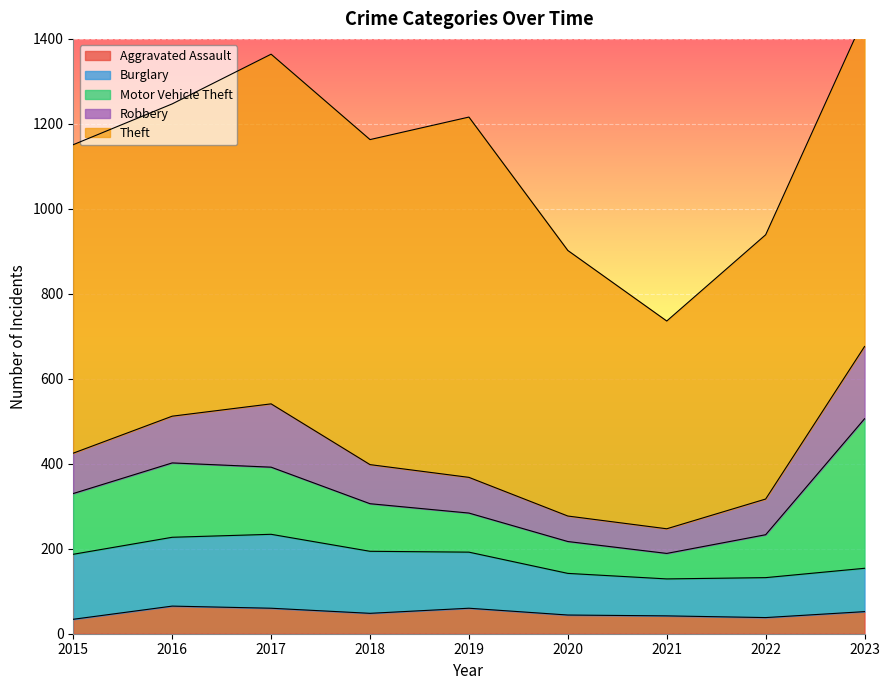

Is it true that Aggravated Assault equals 60 at 2019?

True